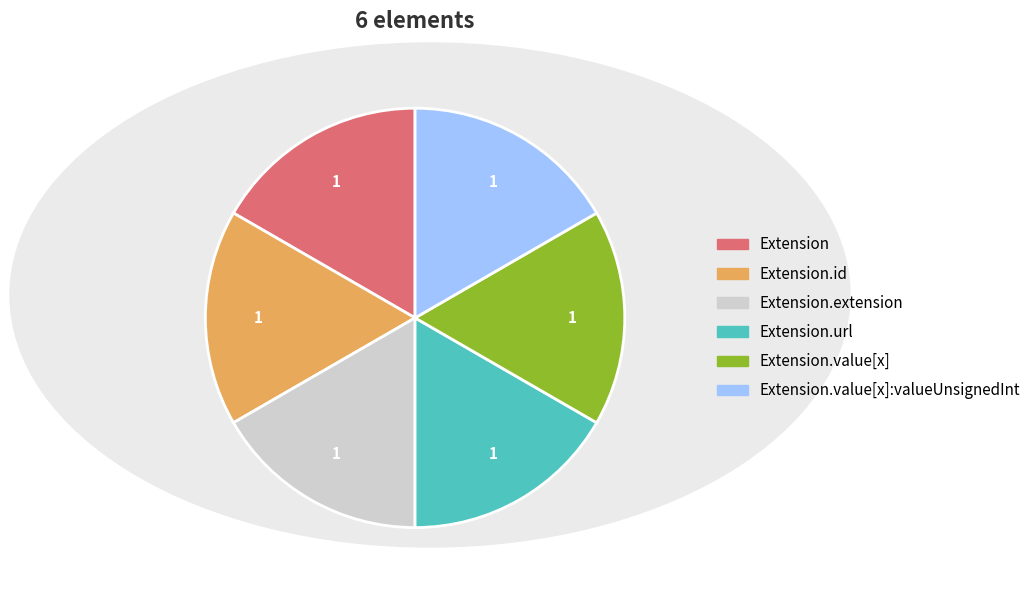

Count the number of slices in the pie.

6